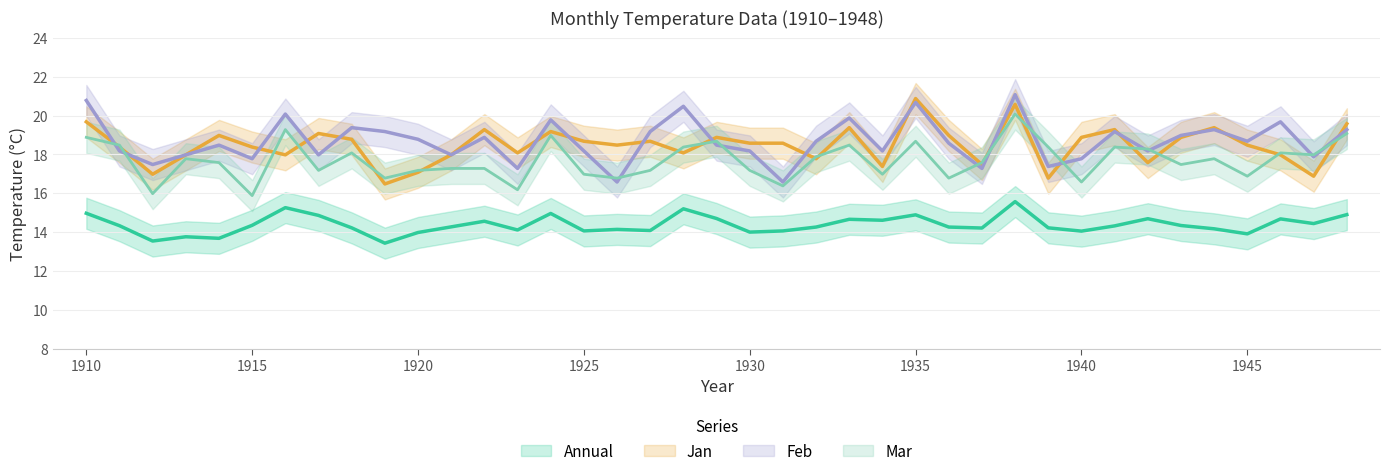

How many categories are shown in the chart?

39